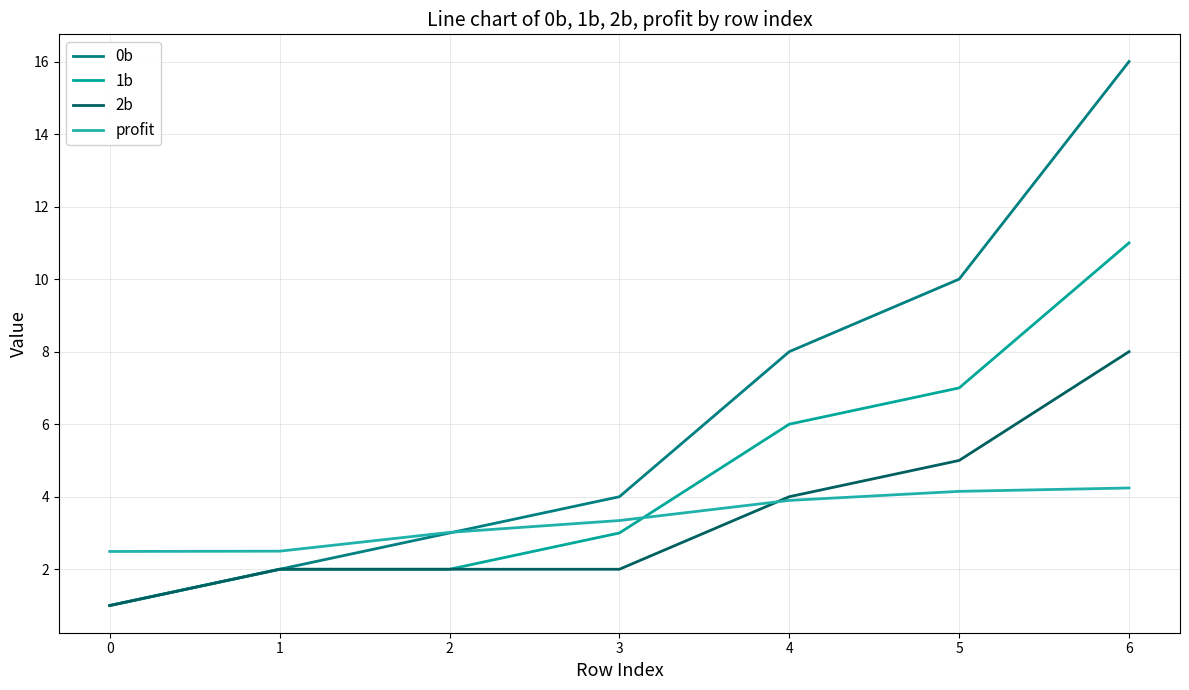

Which has a higher value, 0 or 5?

5